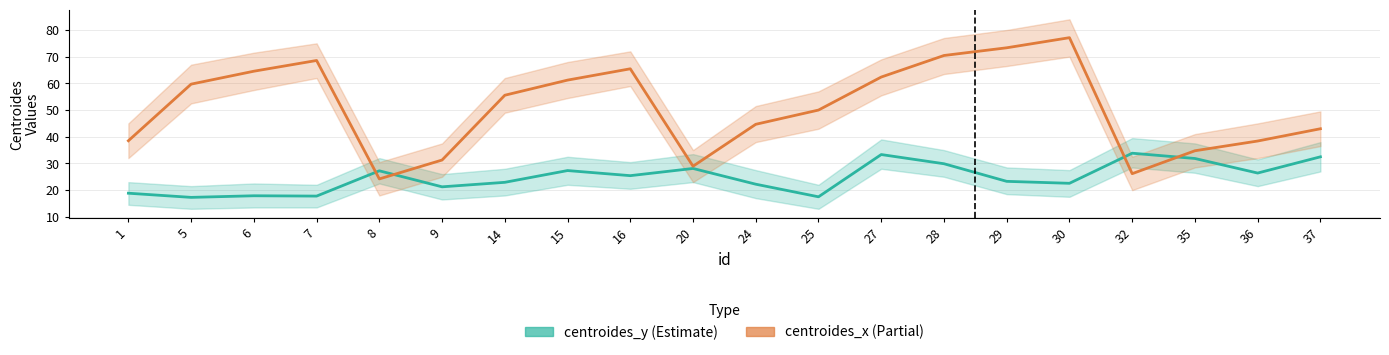

Where is the first local maximum for centroides_x?

7